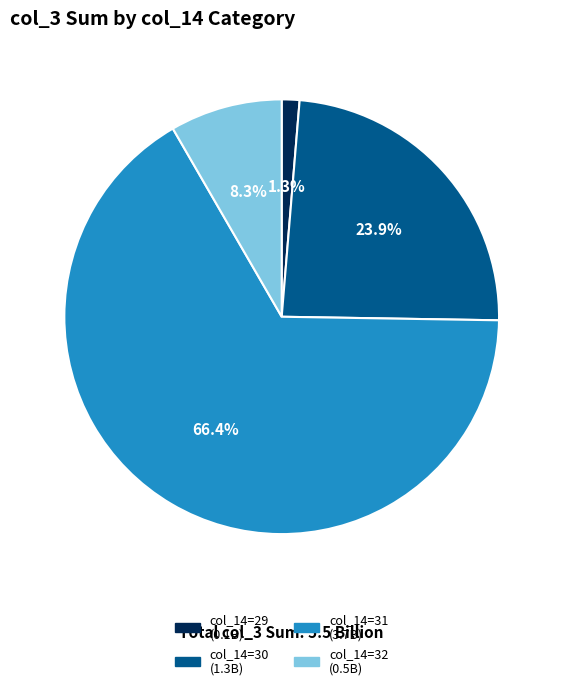

Is there a majority slice in this chart?

Yes